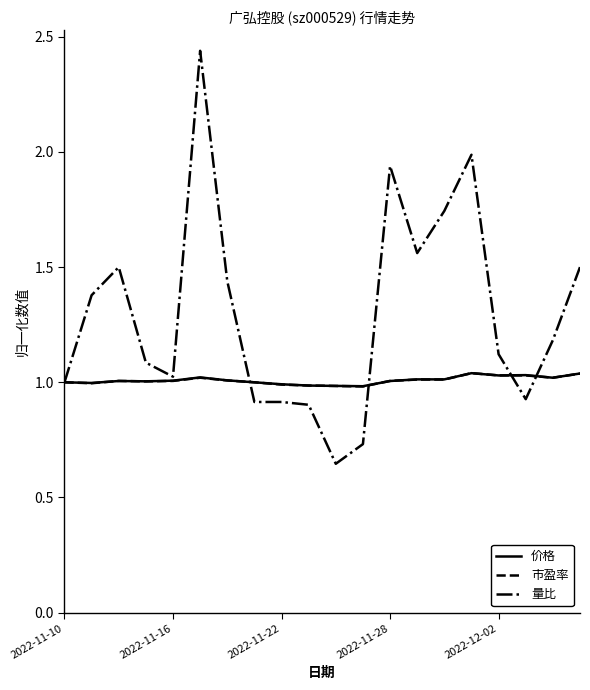

Which series has the widest spread of values?

量比